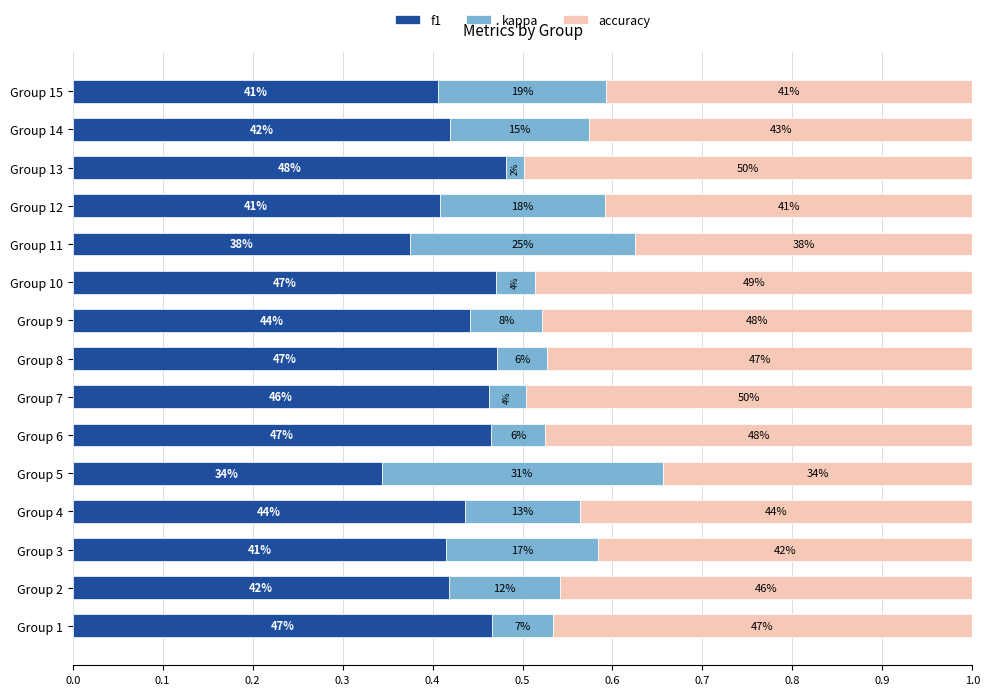

What are all the series names shown in the legend?

f1, kappa, accuracy